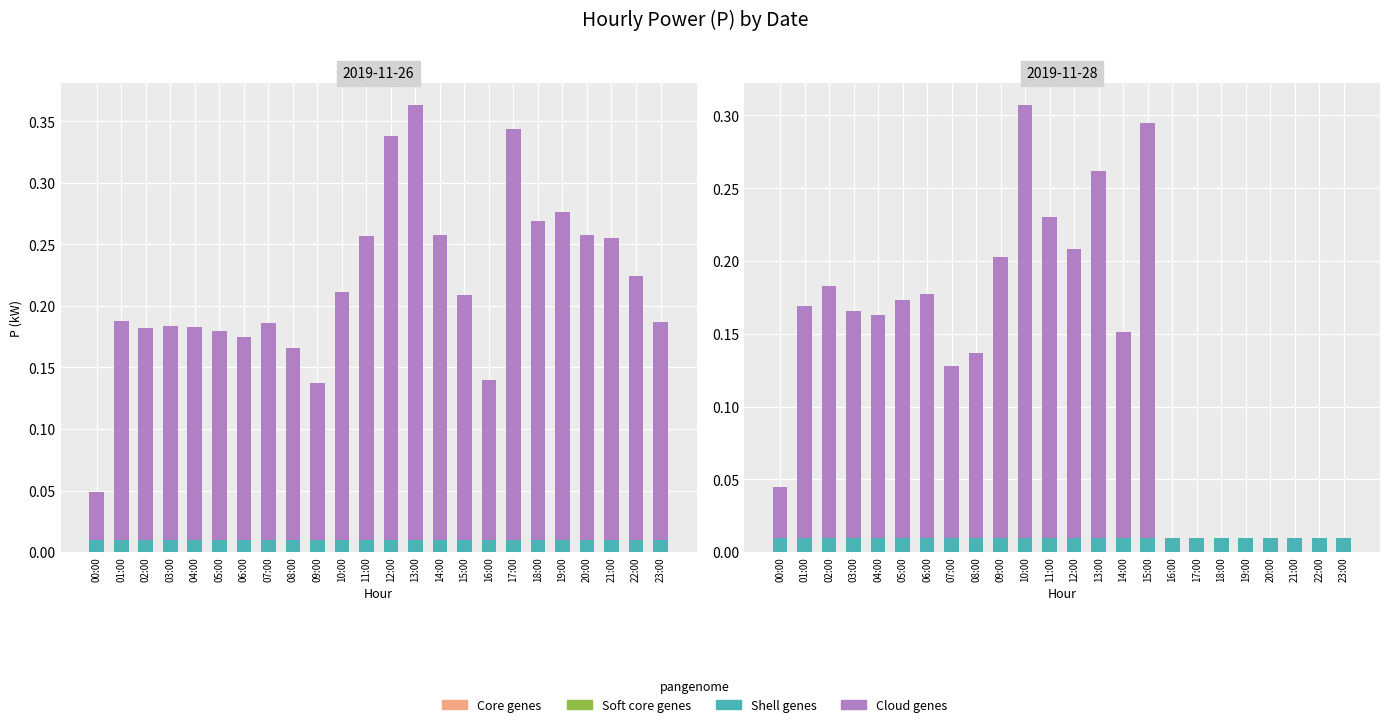

Rank the categories by Cloud genes value from lowest to highest.

16:00, 17:00, 18:00, 19:00, 20:00, 21:00, 22:00, 23:00, 00:00, 07:00, 08:00, 14:00, 04:00, 03:00, 01:00, 05:00, 06:00, 02:00, 09:00, 12:00, 11:00, 13:00, 15:00, 10:00